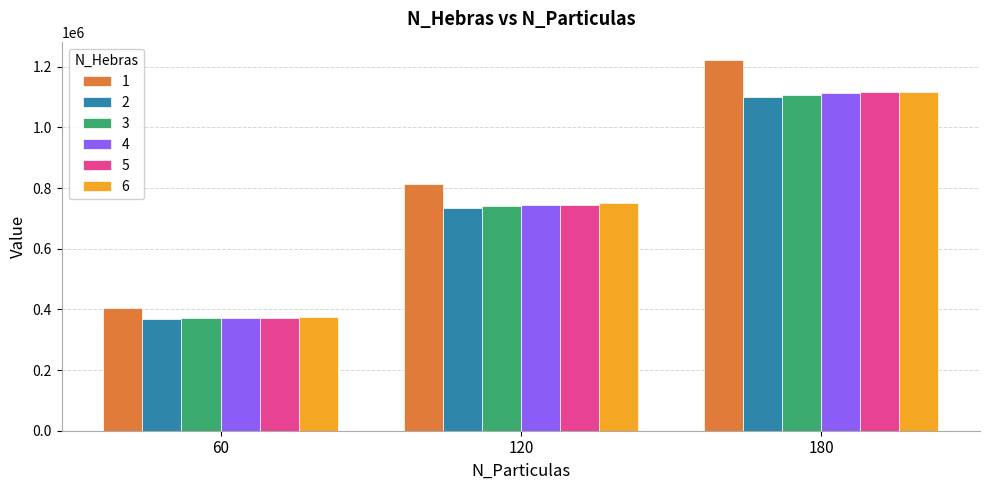

Rank the categories by 2 value from highest to lowest.

180, 120, 60